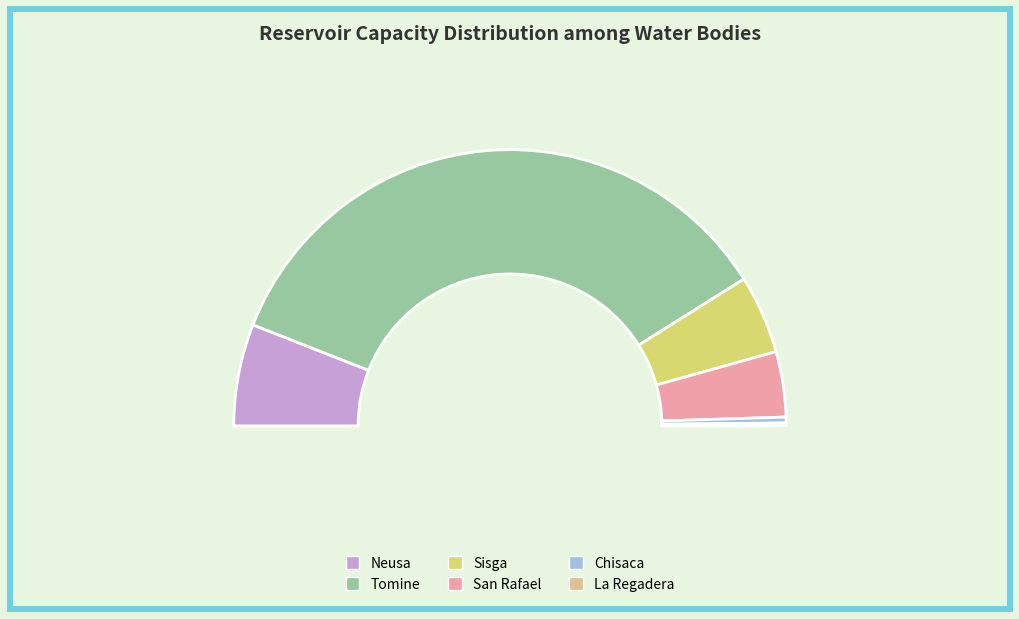

To the nearest percent, what is the average slice percentage?

17%